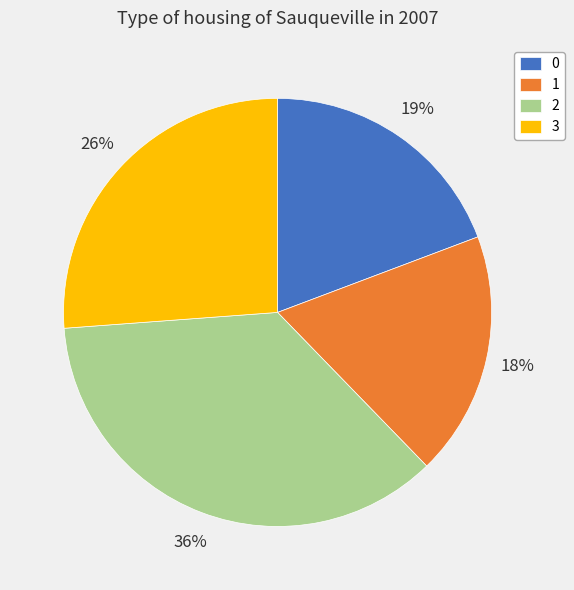

The 0 slice represents 19% of the pie. True or false?

True